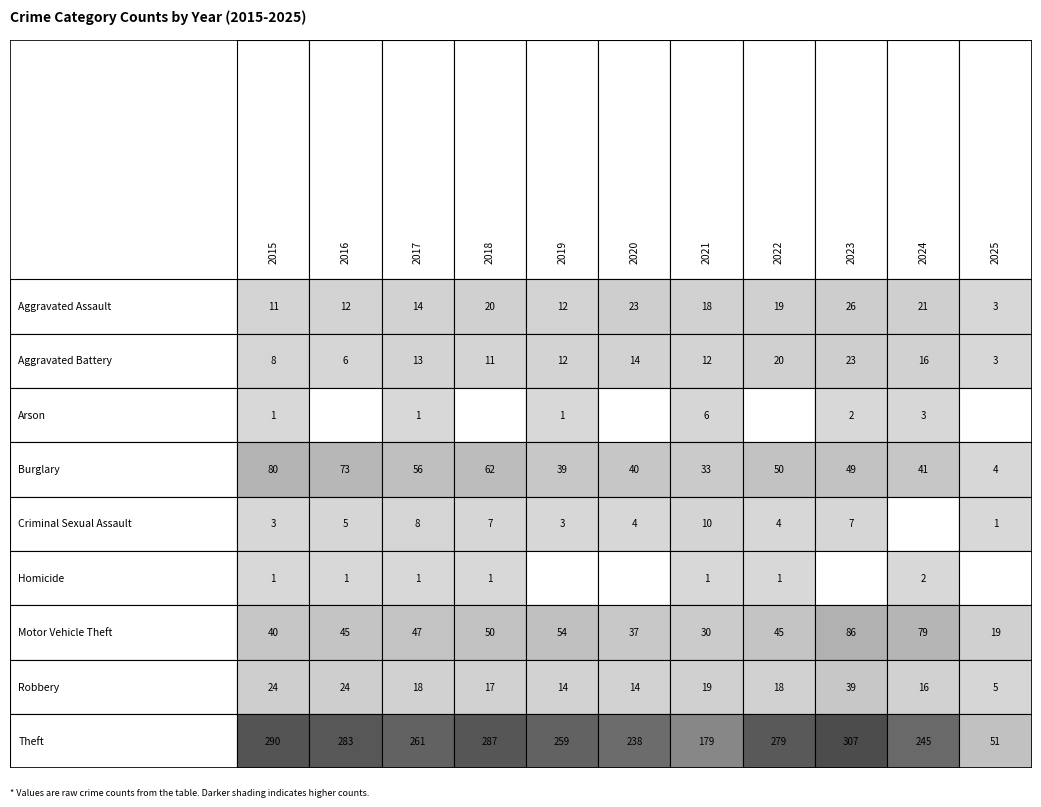

Which has a higher value, 2016 or 2024?

2024